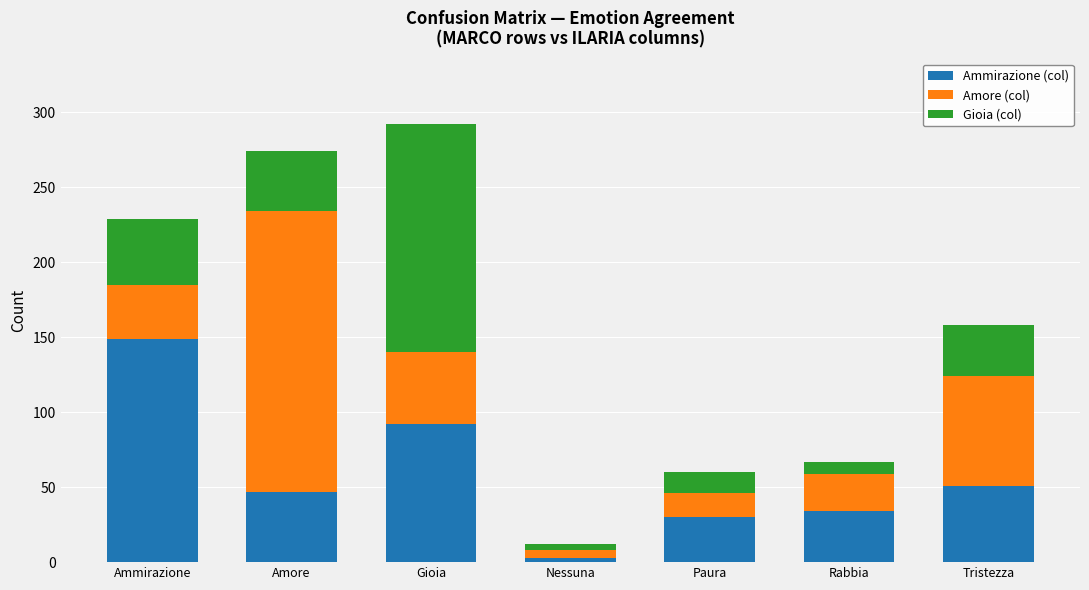

Which category has the lowest value in the Ammirazione (col) series?

Nessuna